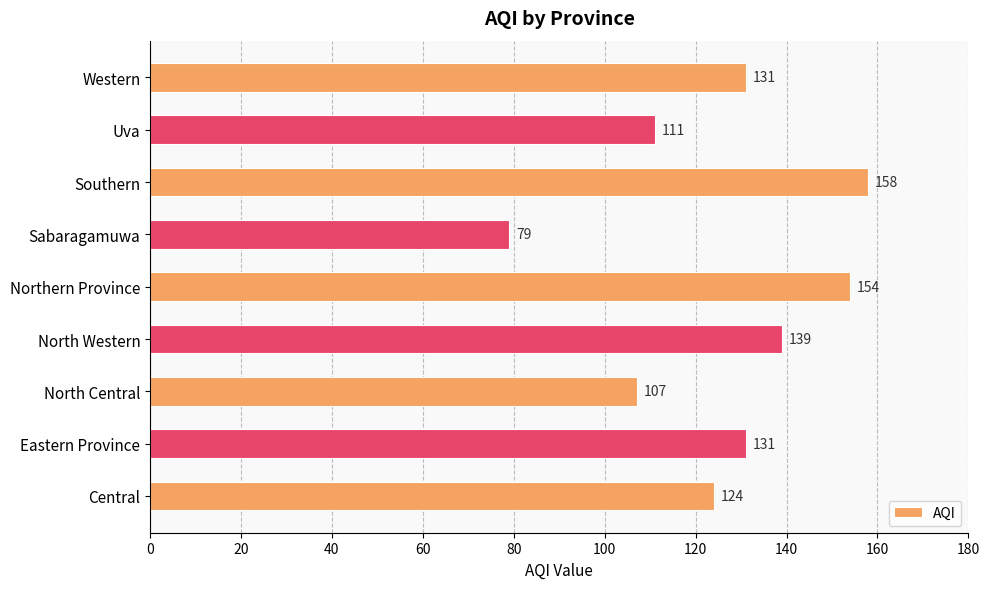

What is the average value?

126